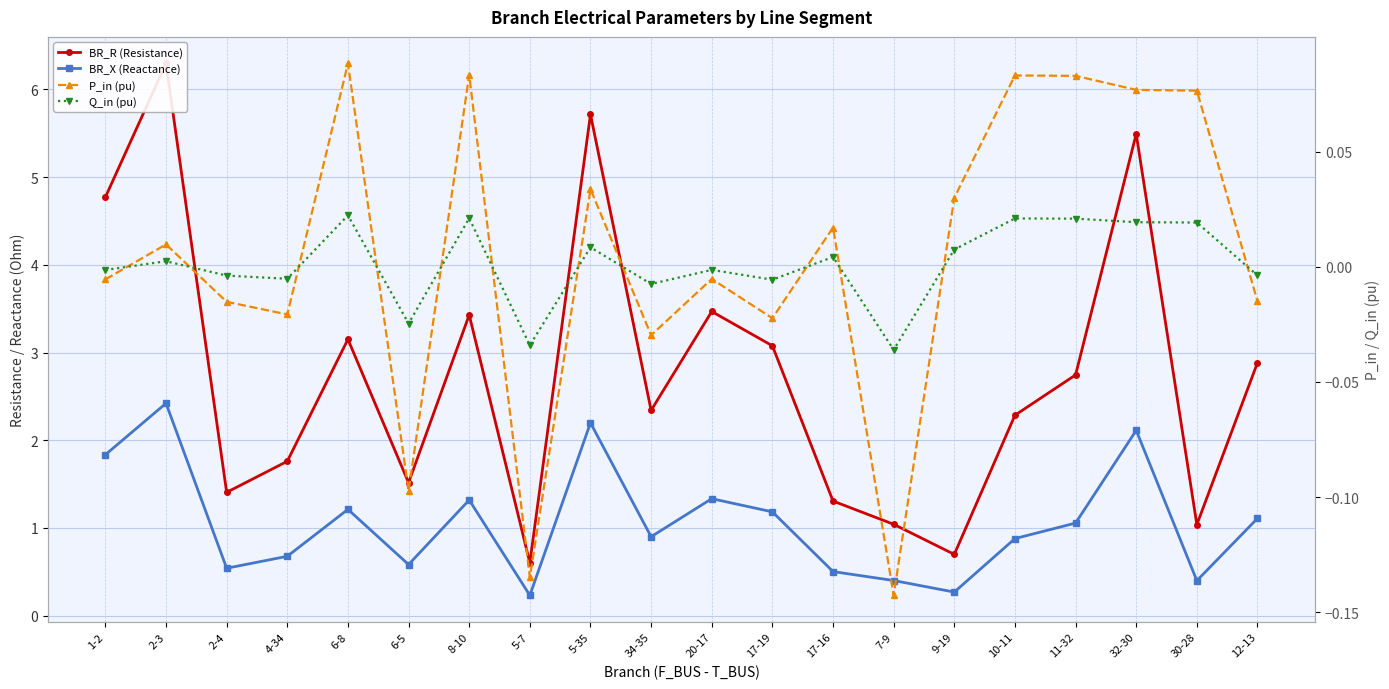

Which series has the largest total across all categories?

BR_R (Resistance)